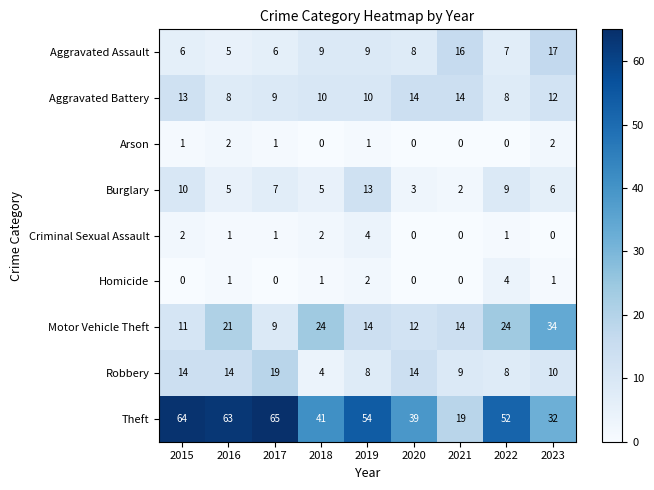

At which label is Robbery closest to 11?

2023